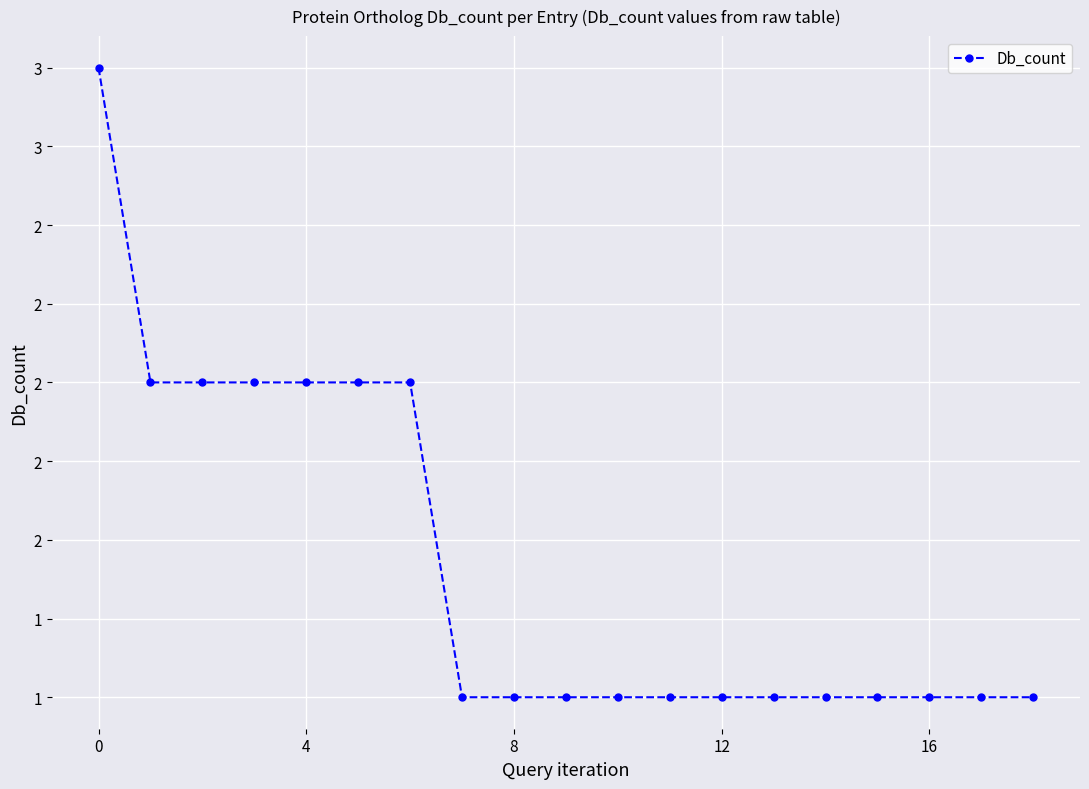

Does the chart have visible grid lines?

Yes